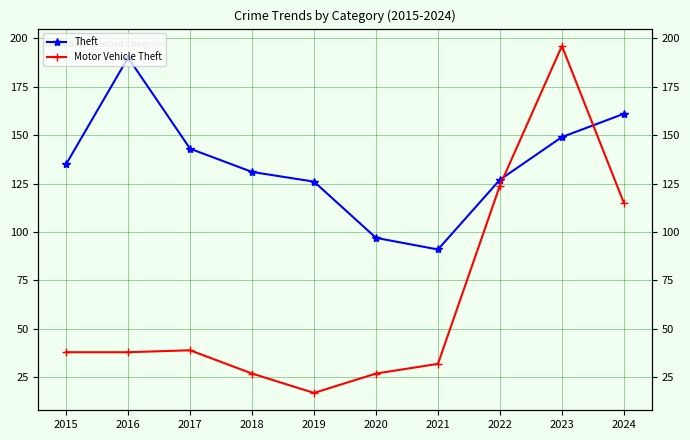

What is the minimum value shown in the chart?

17